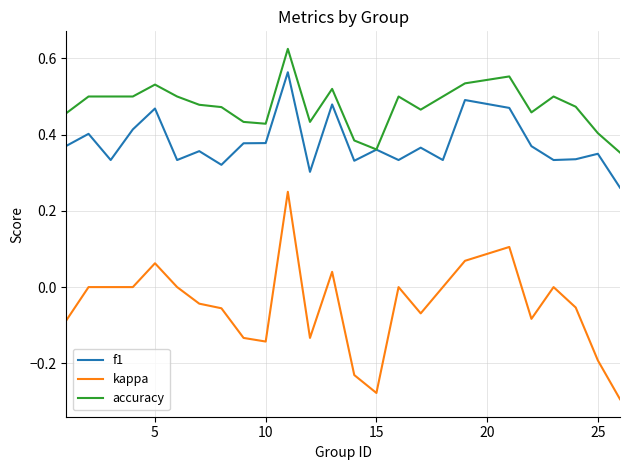

Does the chart display data point markers on the line(s)?

No